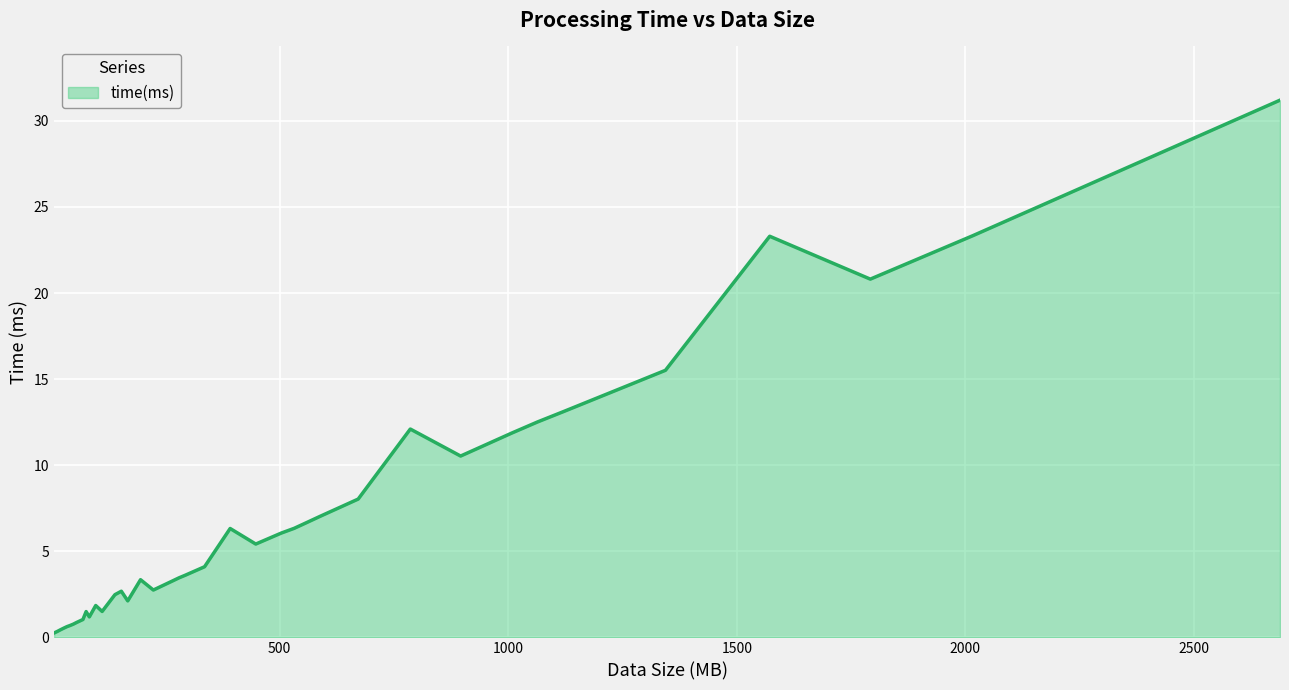

What is the difference between the maximum and minimum values?

30.9